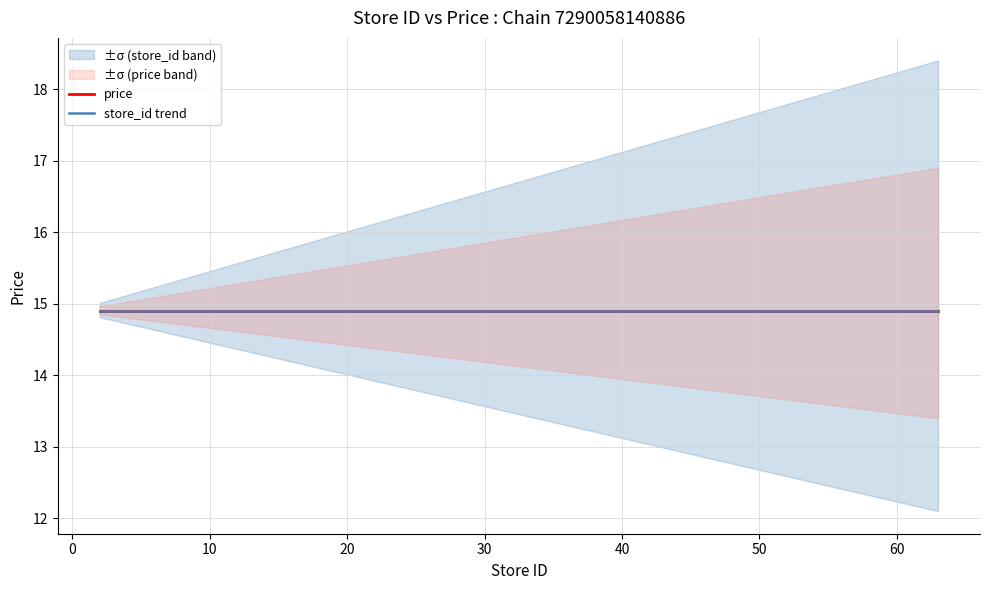

What is the lowest value of the store_id trend series?

14.9